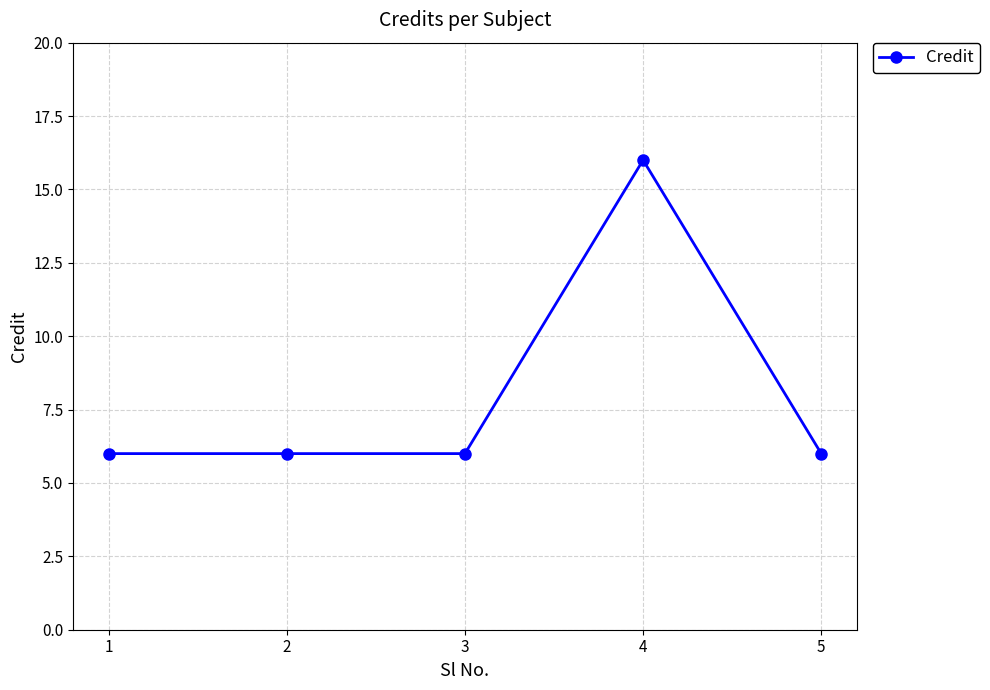

Reading left to right, transcribe all the data shown in this chart.

6	6	6	16	6